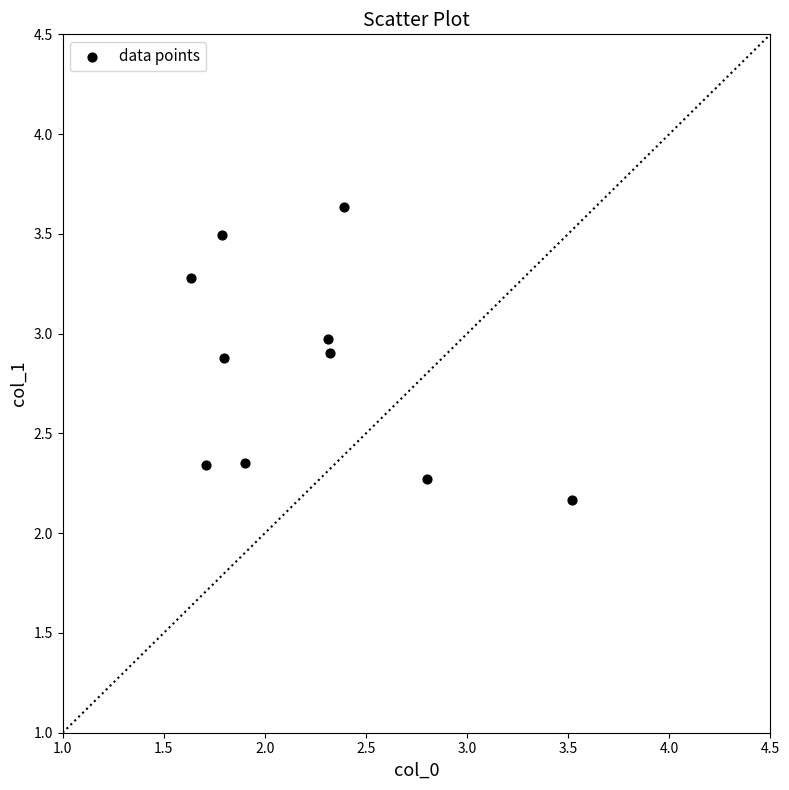

What Y value in the scatter plot is closest to 2?

2.2